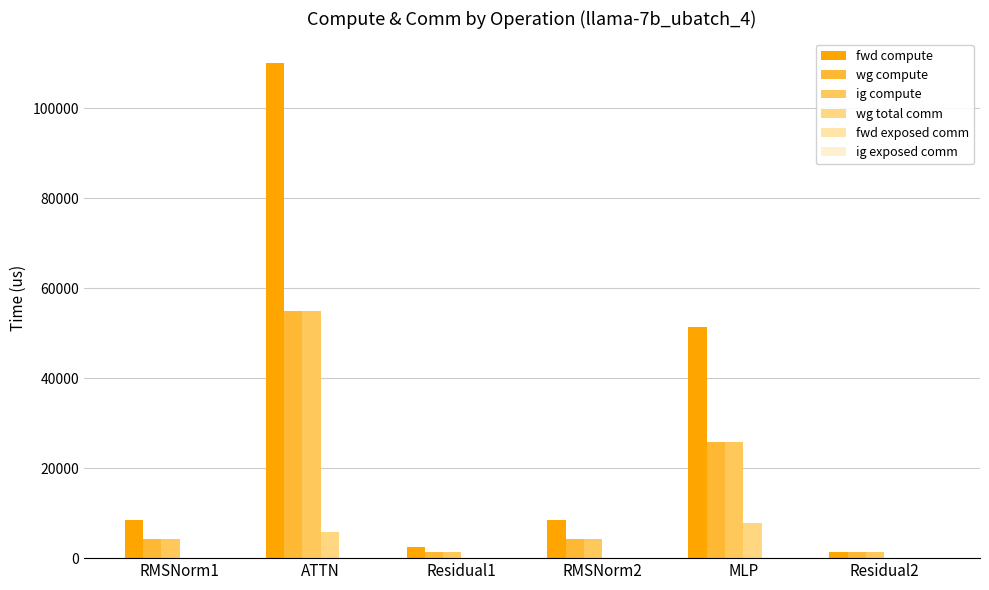

How many values in the wg total comm series exceed 0?

2